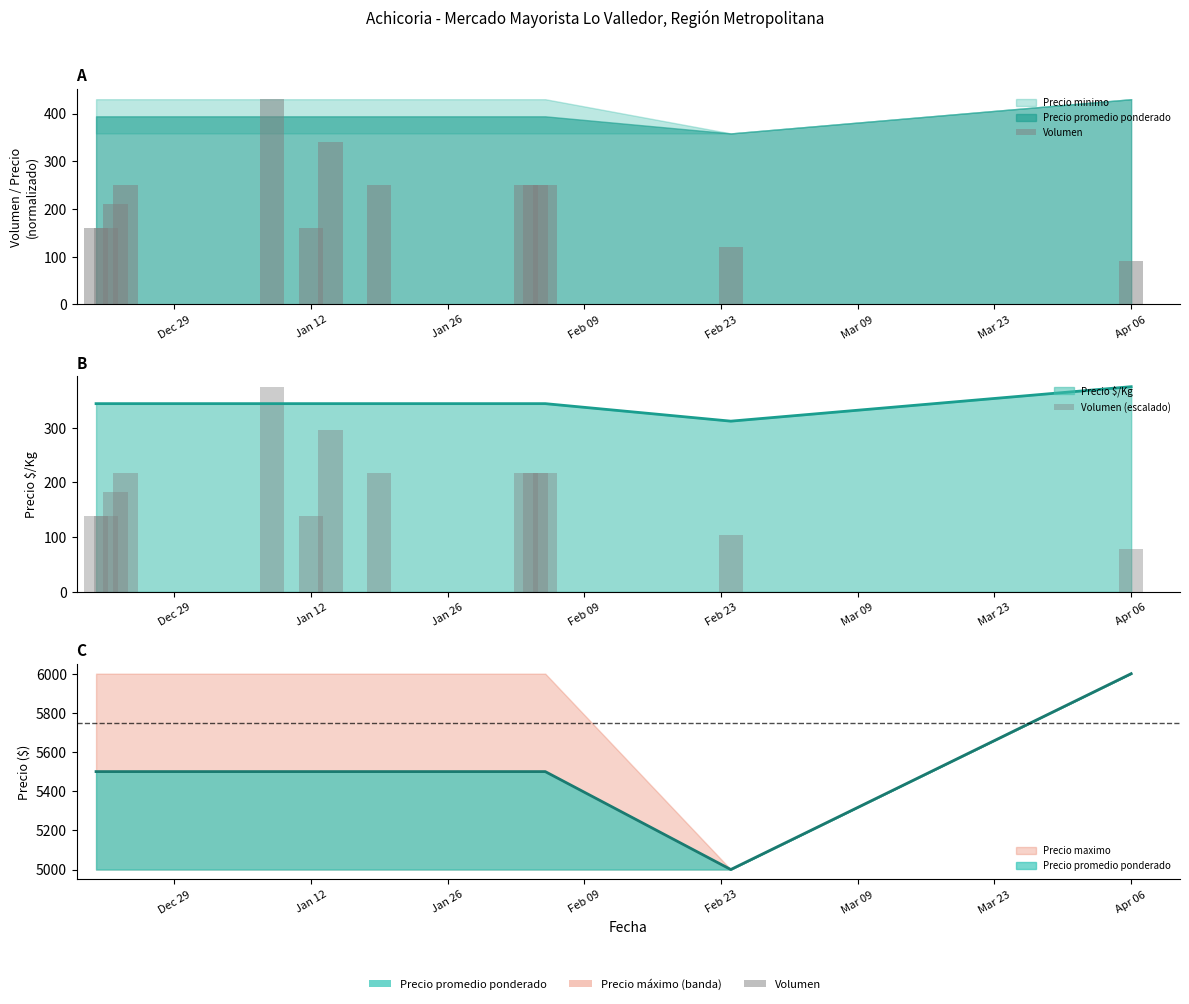

What is the difference between the highest and lowest values at Feb 09?

32.0